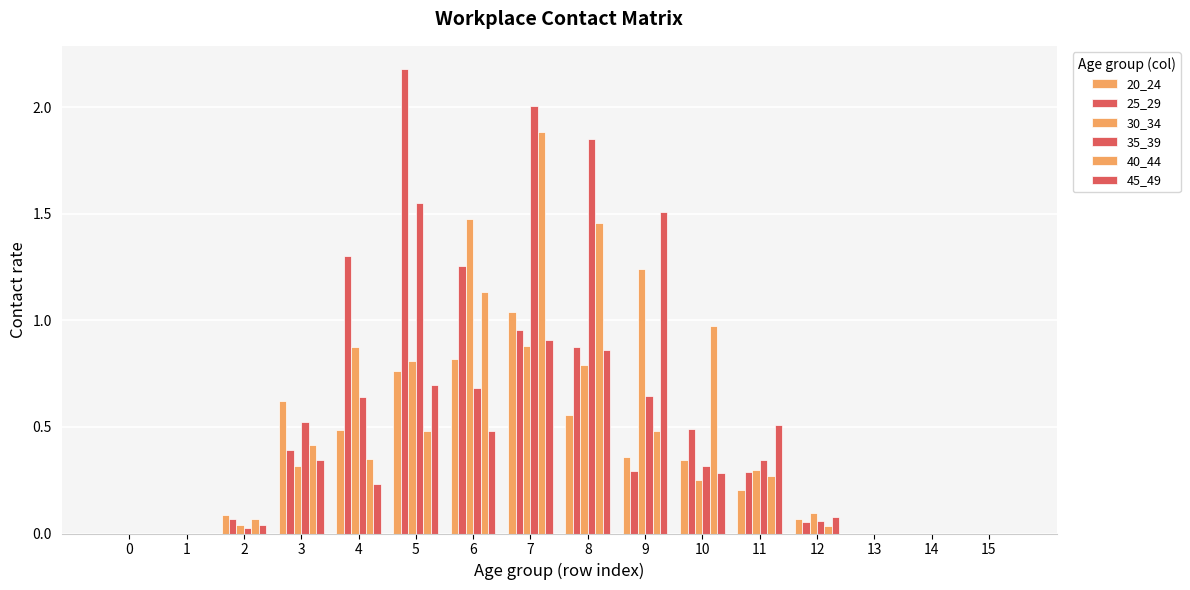

How many categories are shown in the chart?

16